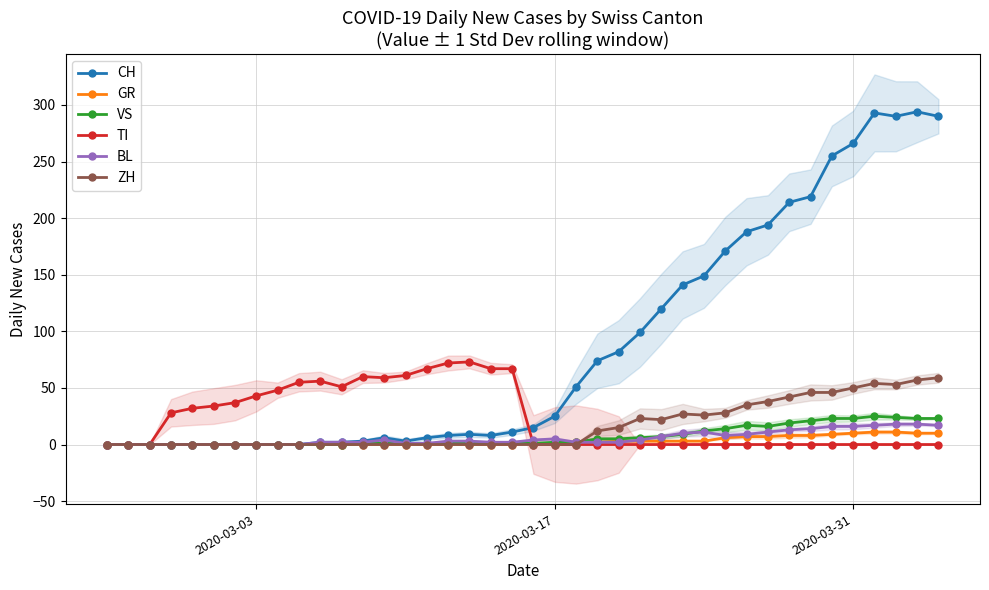

Does the chart have visible grid lines?

Yes